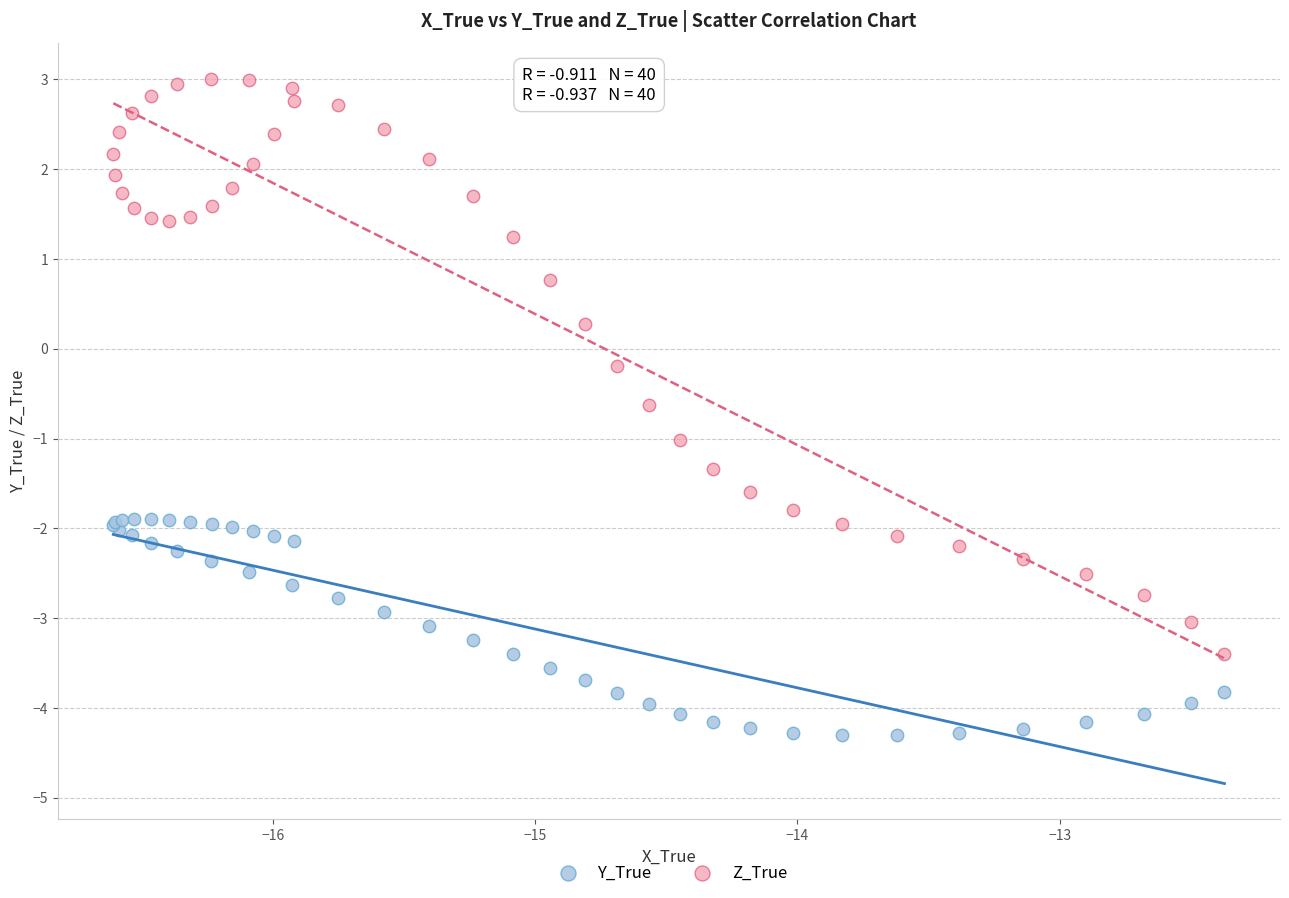

What is the X range (max minus min) for the scatter plot?

4.2